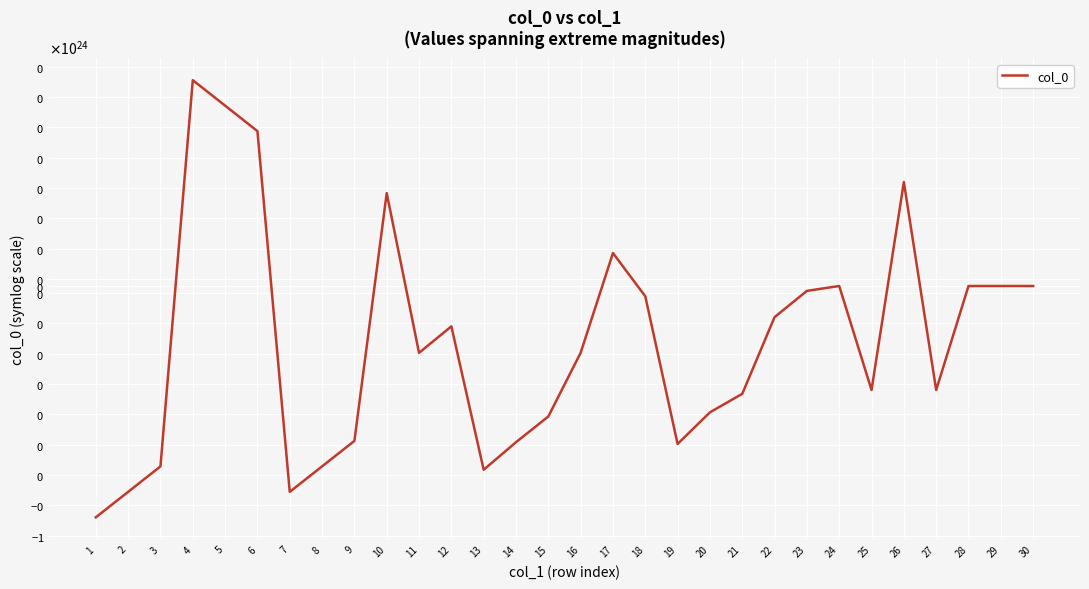

The value at 8 is -3773200000000.0. True or false?

True